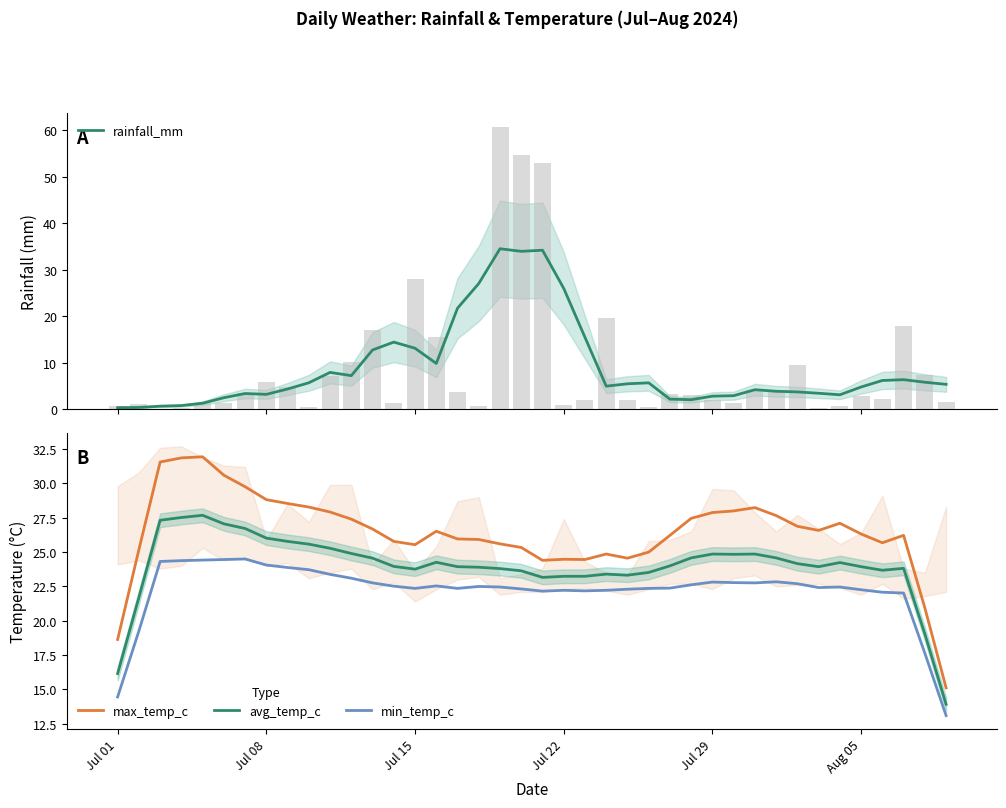

What is the highest value of the min_temp_c series?

24.5